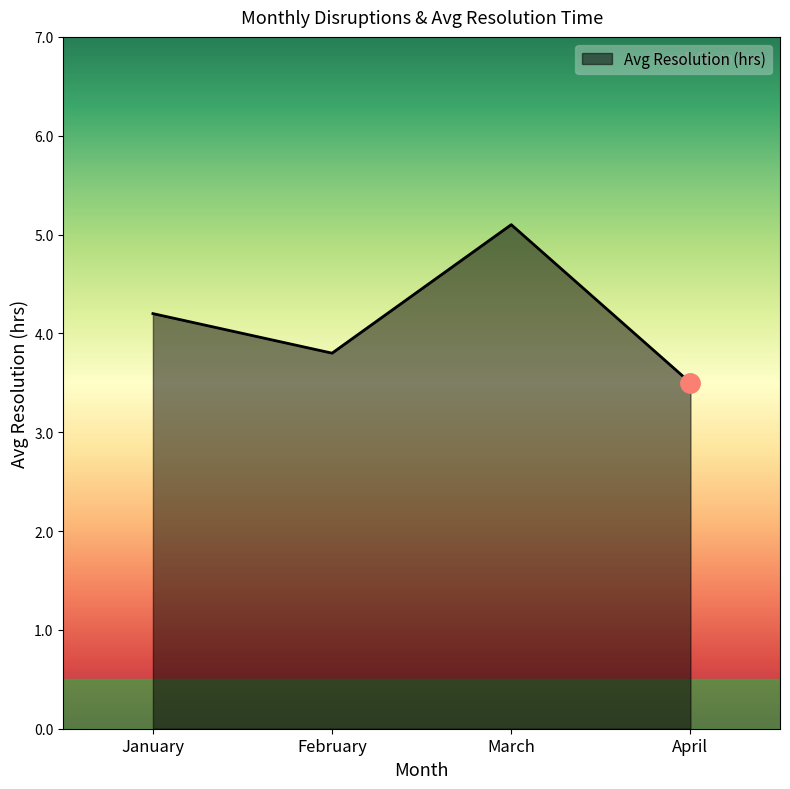

True or false: the data shows 4.2 at January.

True